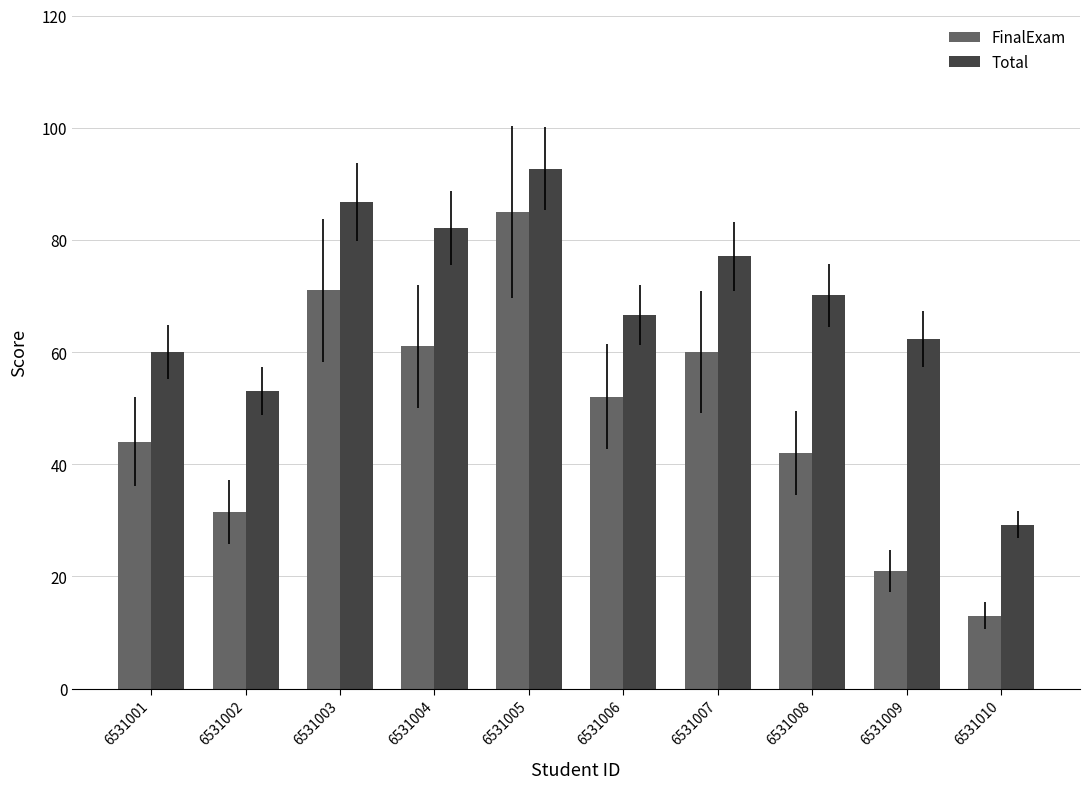

The Total series shows 62.3 at 6531009. True or false?

True